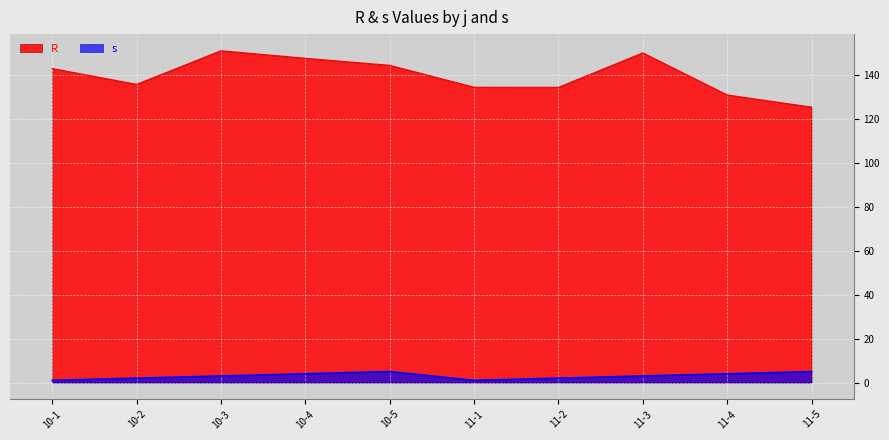

What is the average value of the s series?

3.0